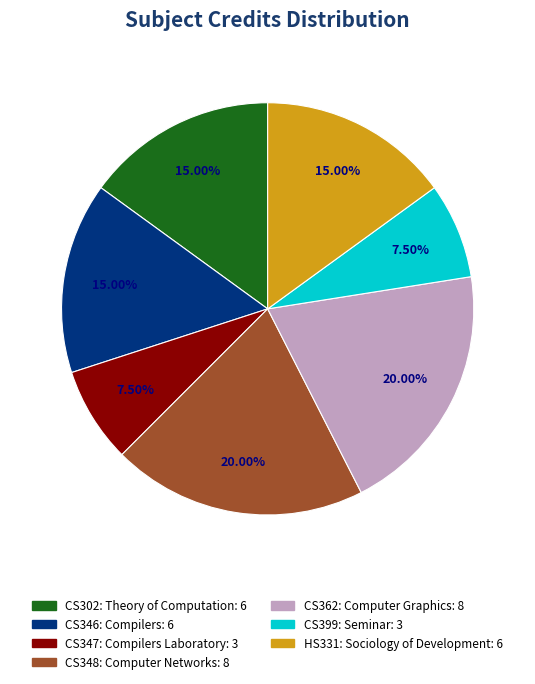

Is the sum of CS348: Computer Networks and CS346: Compilers greater than half?

No